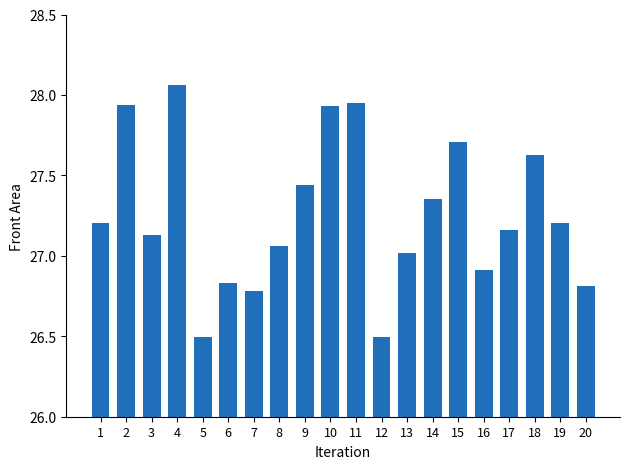

Which category has the highest value across all series?

4